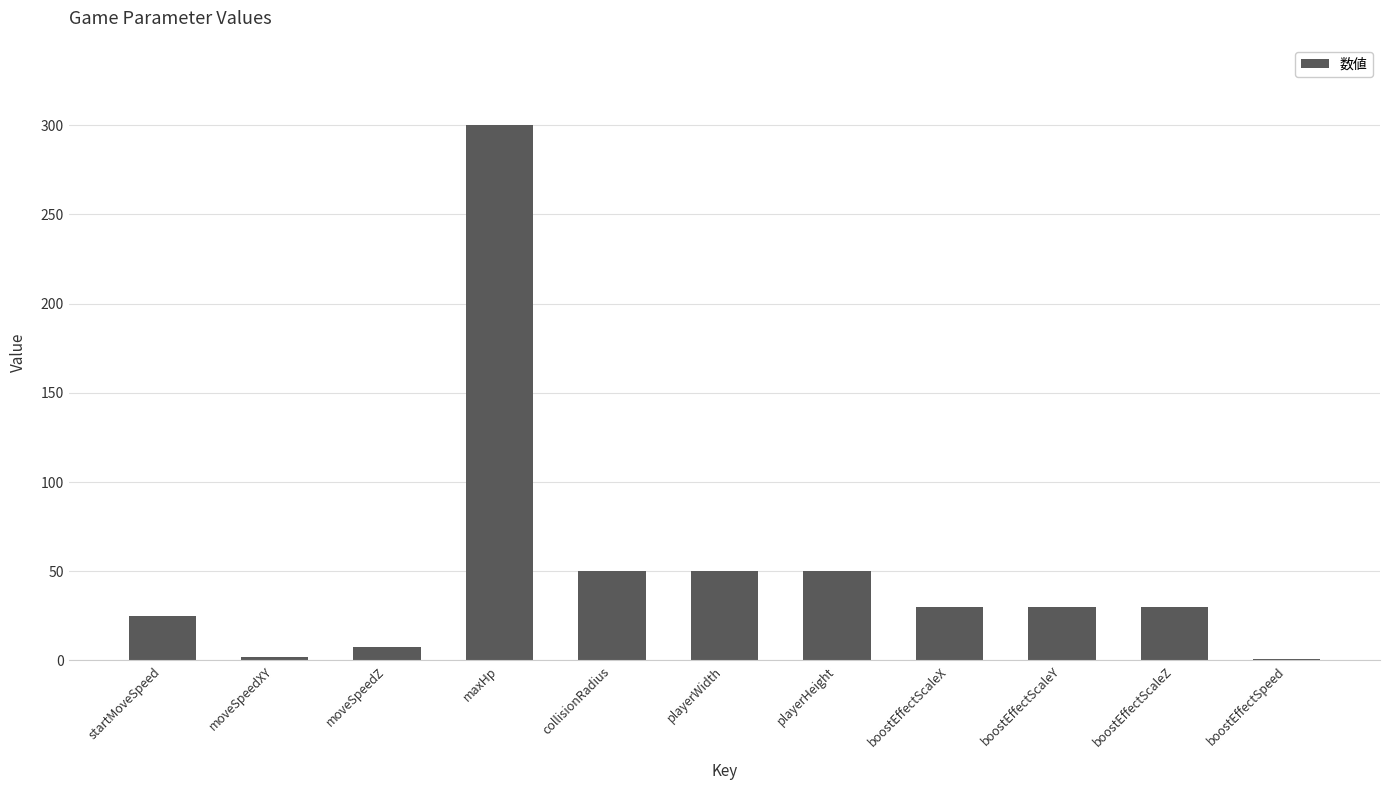

What value does the data have at moveSpeedZ?

7.5